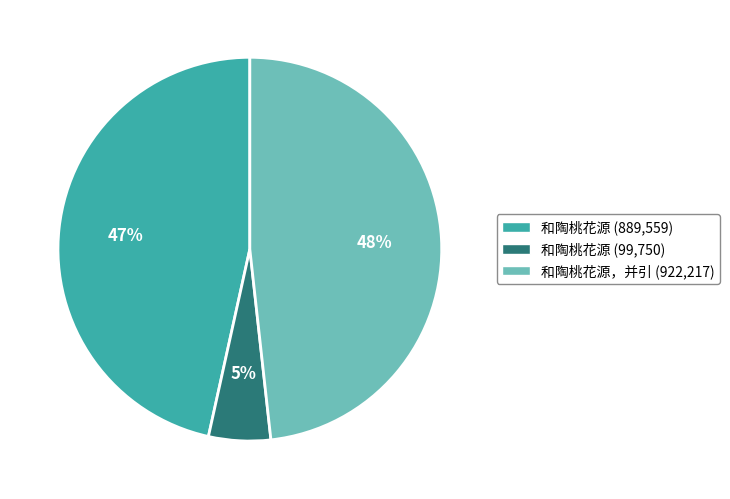

Is there any slice that represents more than half of the pie?

No